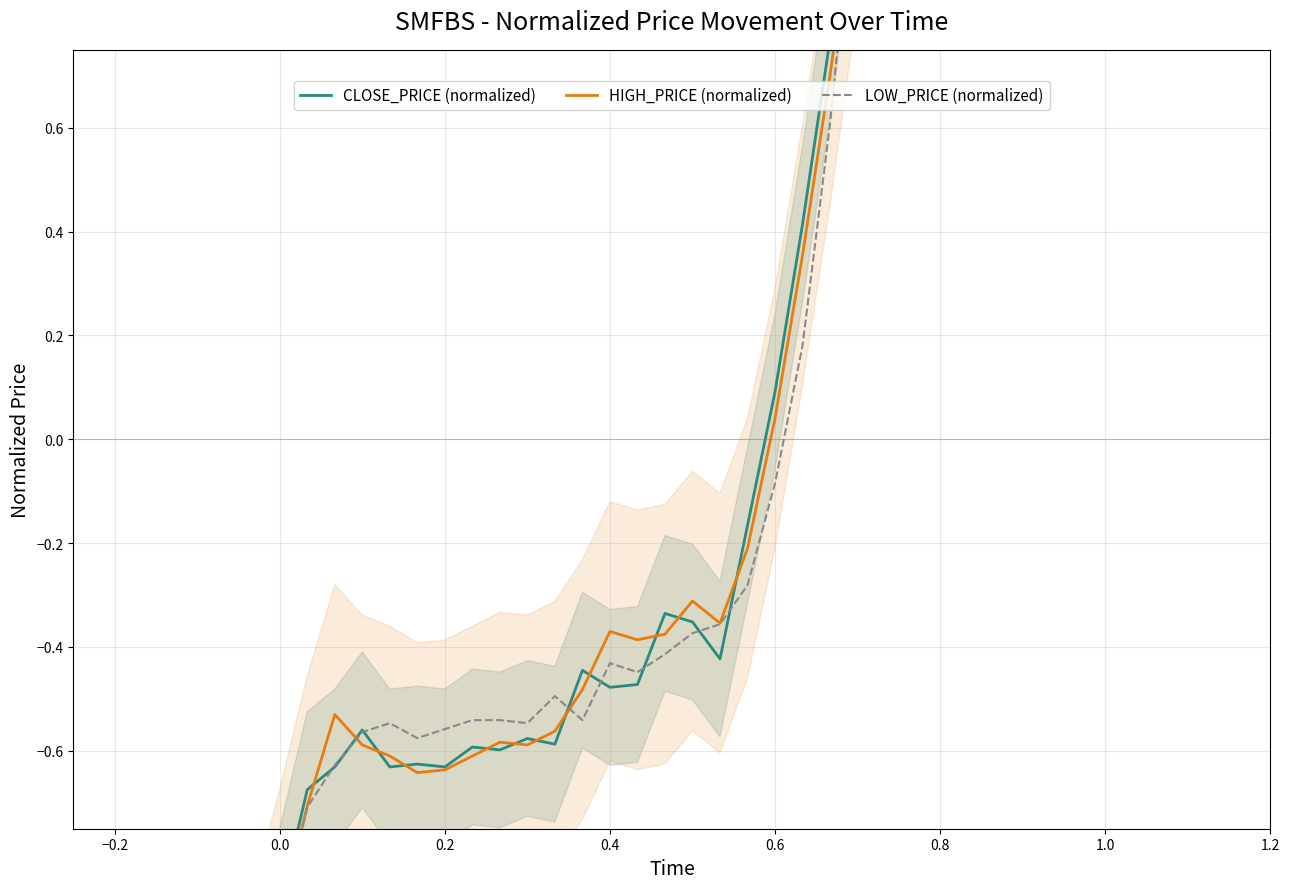

Is the value of HIGH_PRICE (normalized) at 36 greater than the value of CLOSE_PRICE (normalized) at 22?

Yes